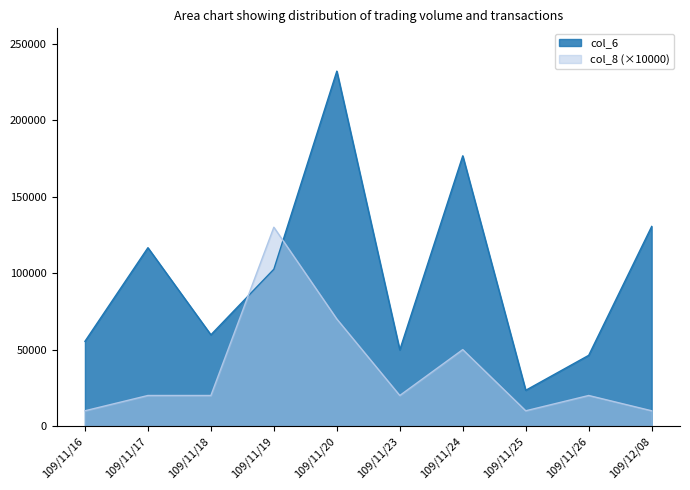

The value of col_6 at 109/11/25 is 23400. True or false?

True